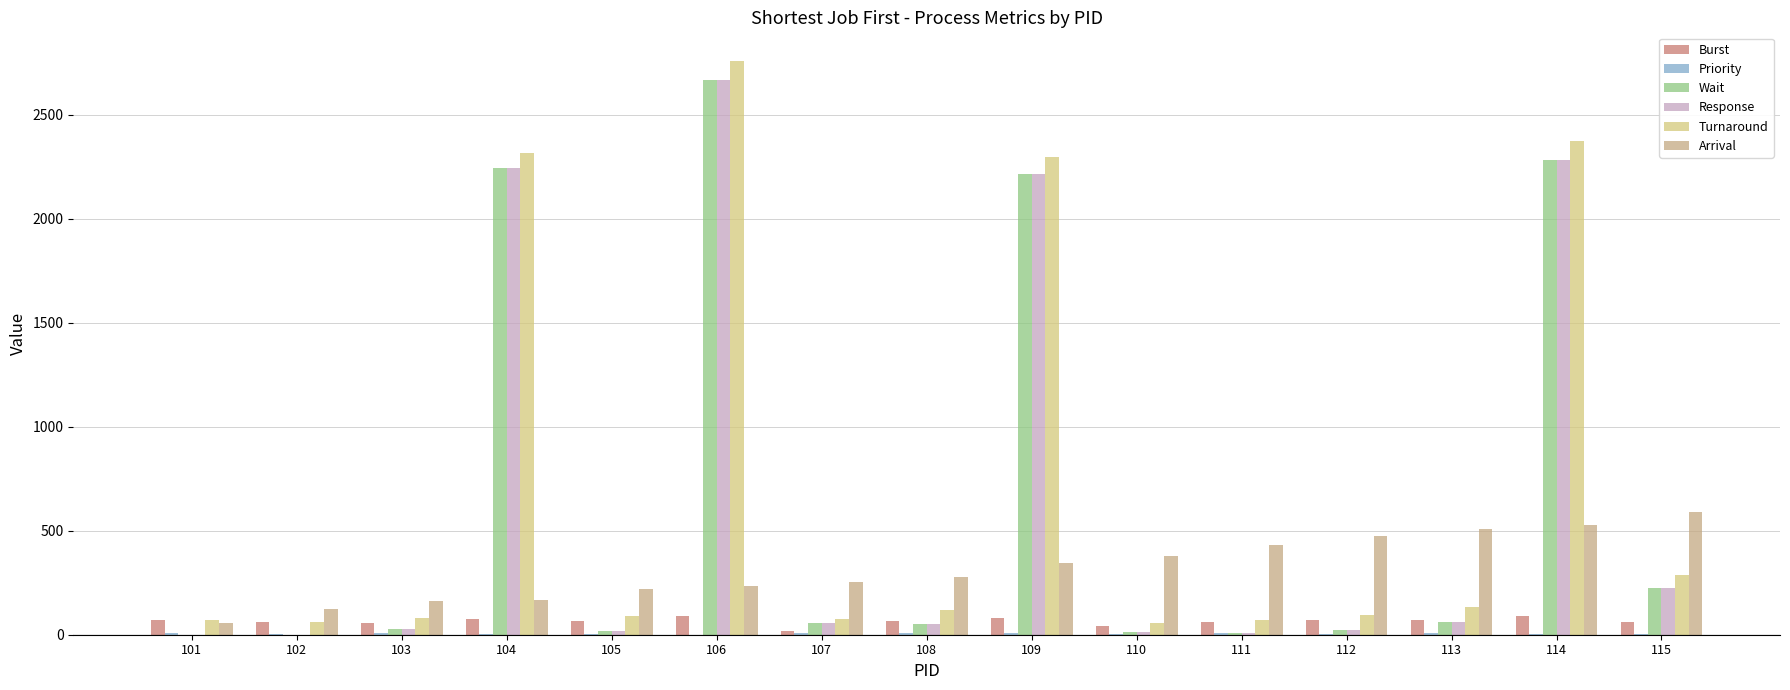

How many data points does each series have?

15